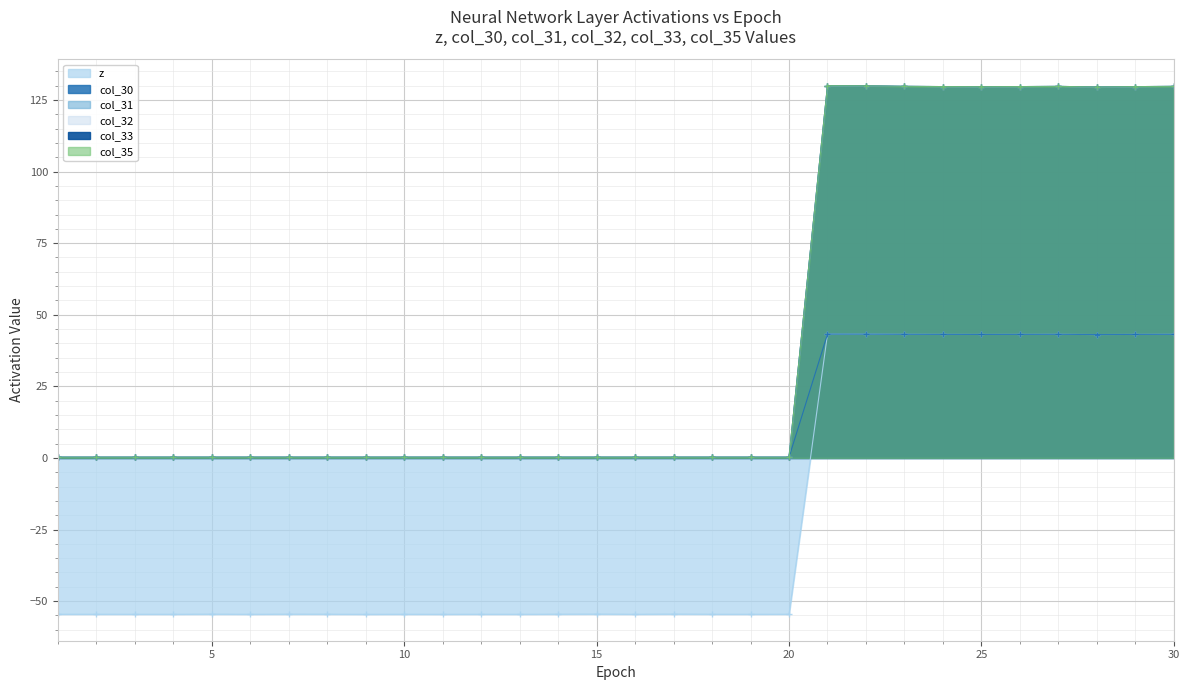

What is the difference between the maximum and minimum values in the col_30 series?

43.0